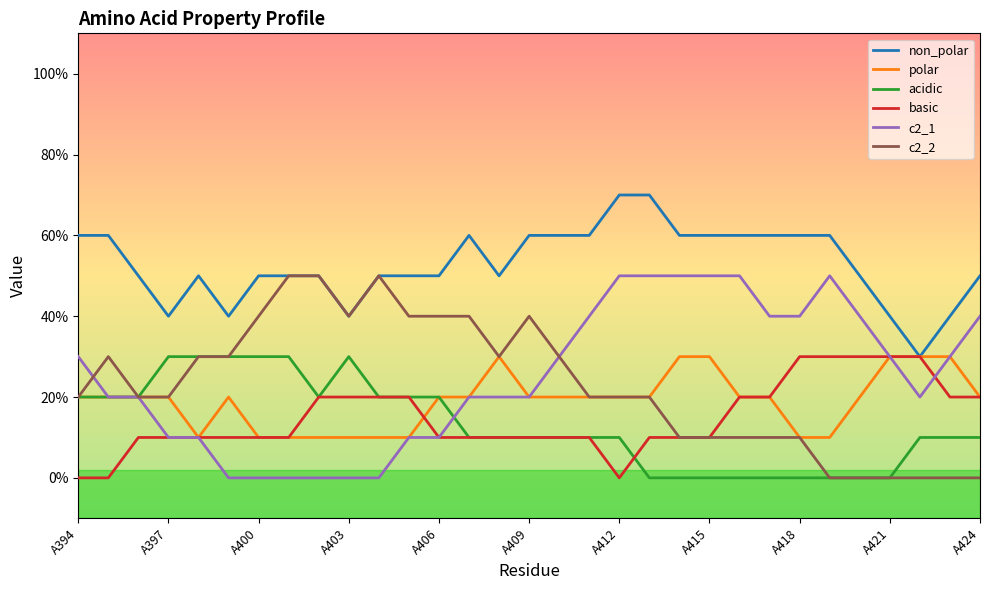

Does the chart have visible grid lines?

No